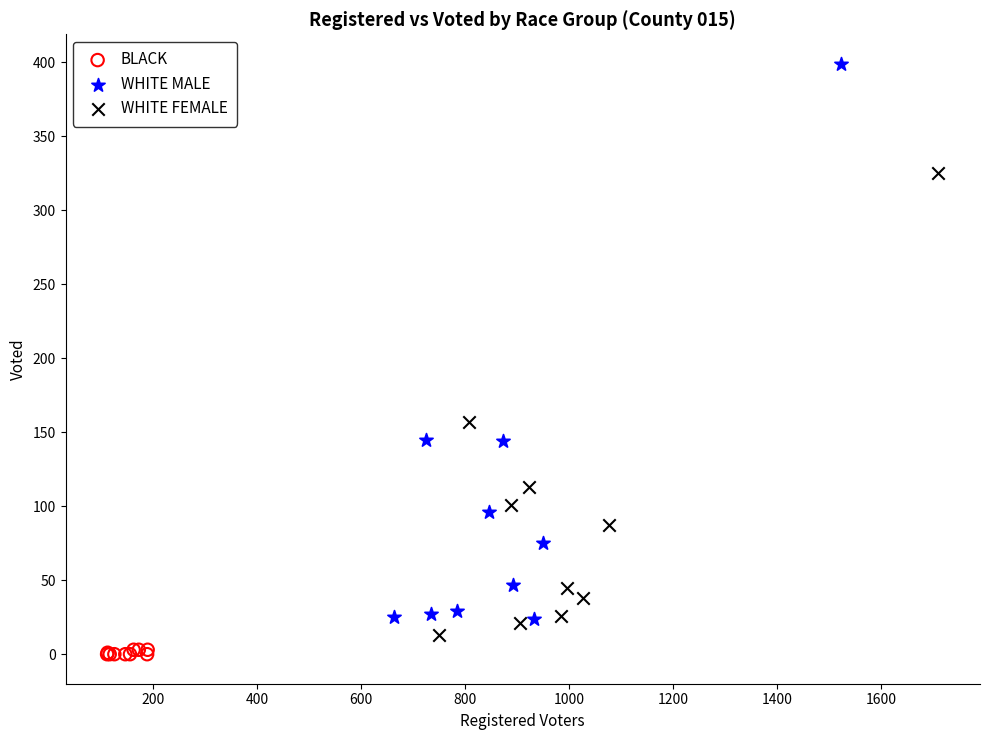

Which series has the widest spread of Y values?

WHITE MALE